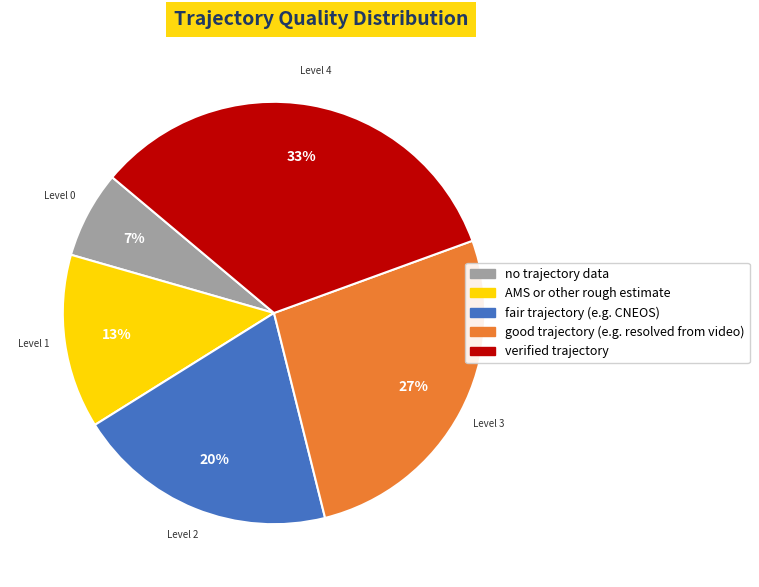

Rank the categories by value from lowest to highest.

no trajectory data, AMS or other rough estimate, fair trajectory (e.g. CNEOS), good trajectory (e.g. resolved from video), verified trajectory